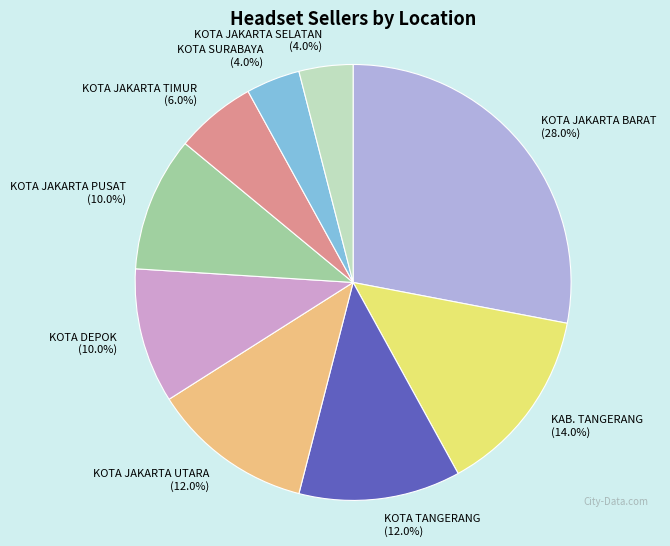

To the nearest percent, what percentage of the pie is KOTA JAKARTA PUSAT?

10%